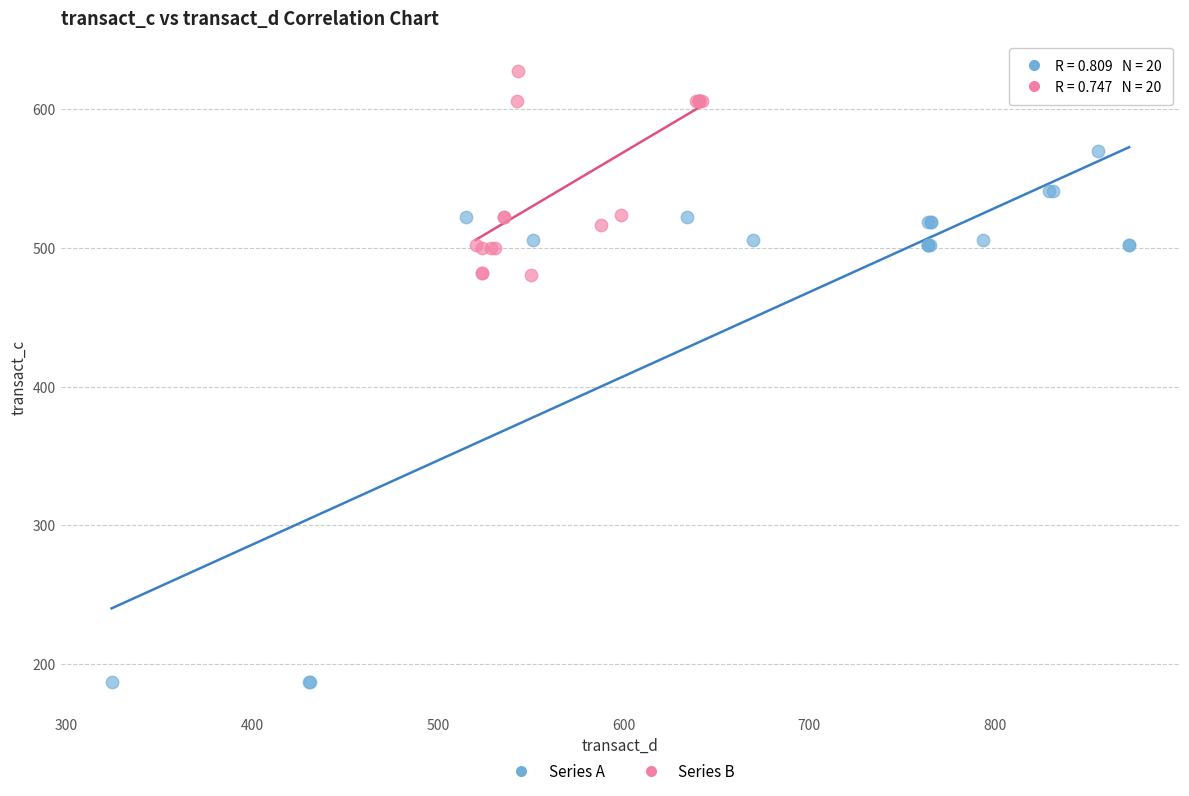

Which series reaches the minimum Y coordinate?

Series A